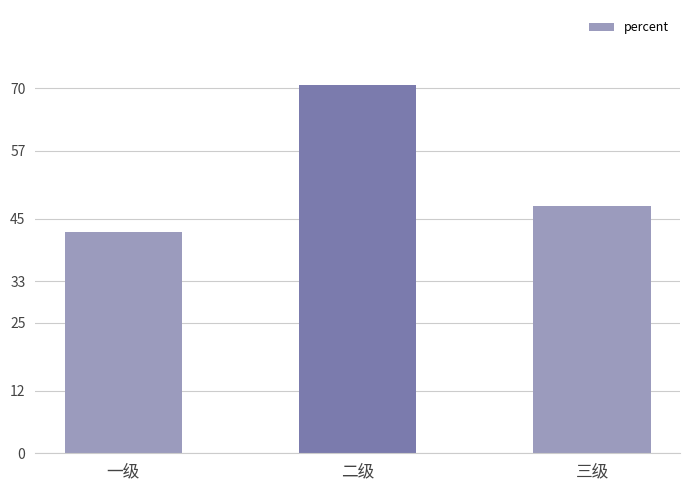

Reading left to right, list all the values displayed in this chart.

0.4	0.7	0.5